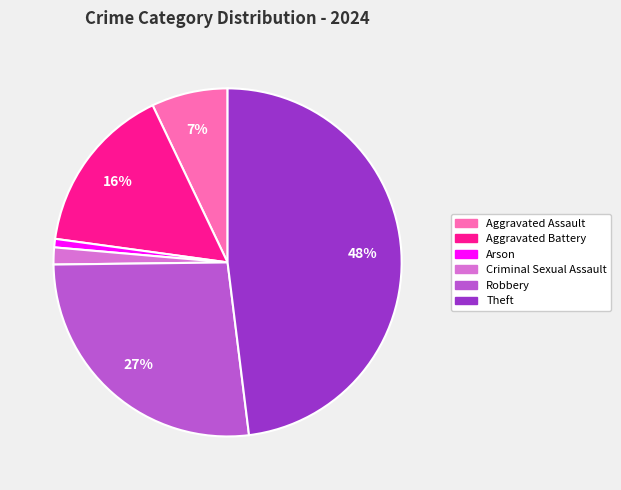

How many segments does this pie chart have?

6